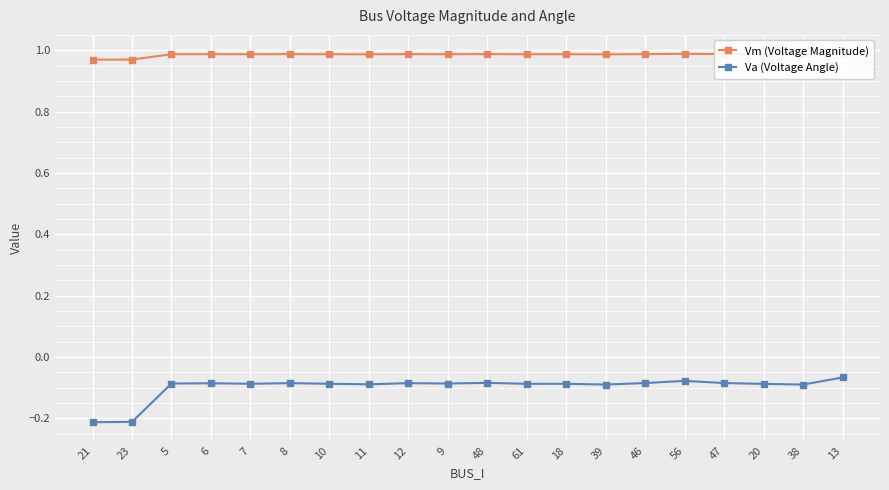

At how many categories does at least one series exceed 0?

20